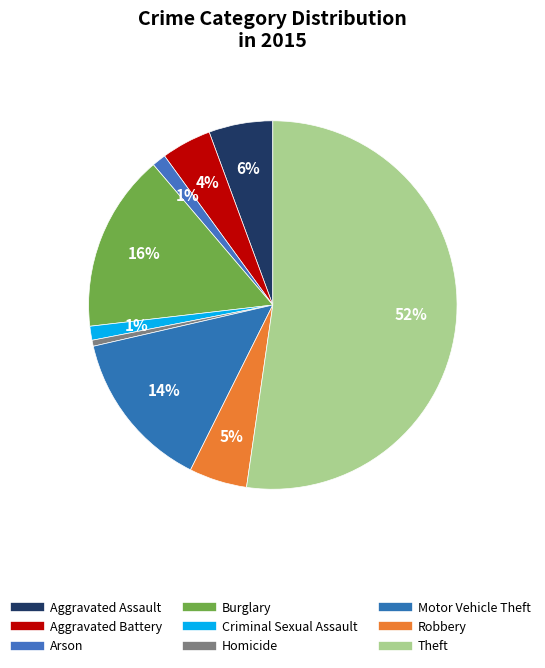

How many slices are in this pie chart?

9